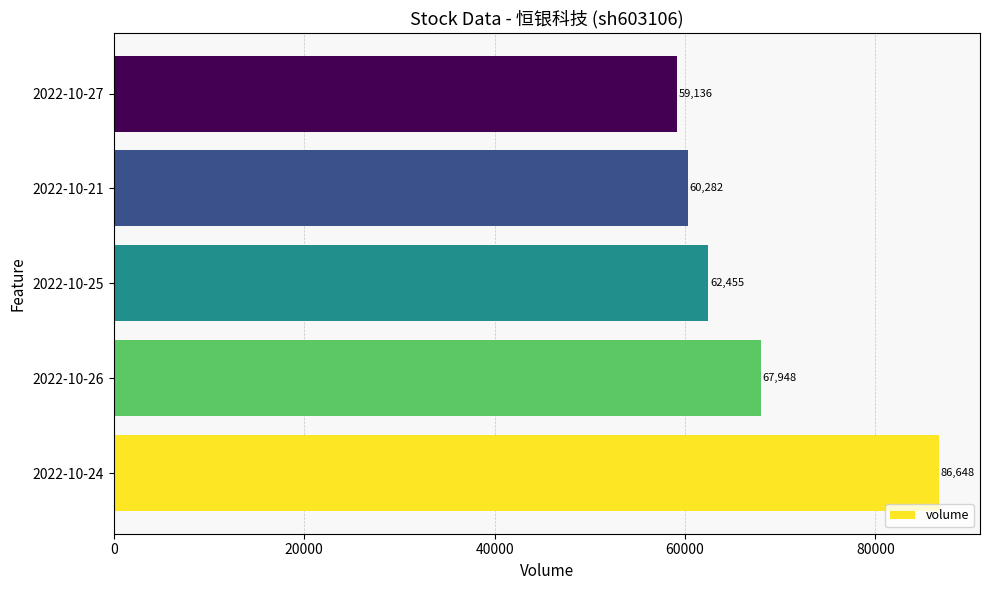

What is the change in value from 2022-10-26 to 2022-10-25?

-5493